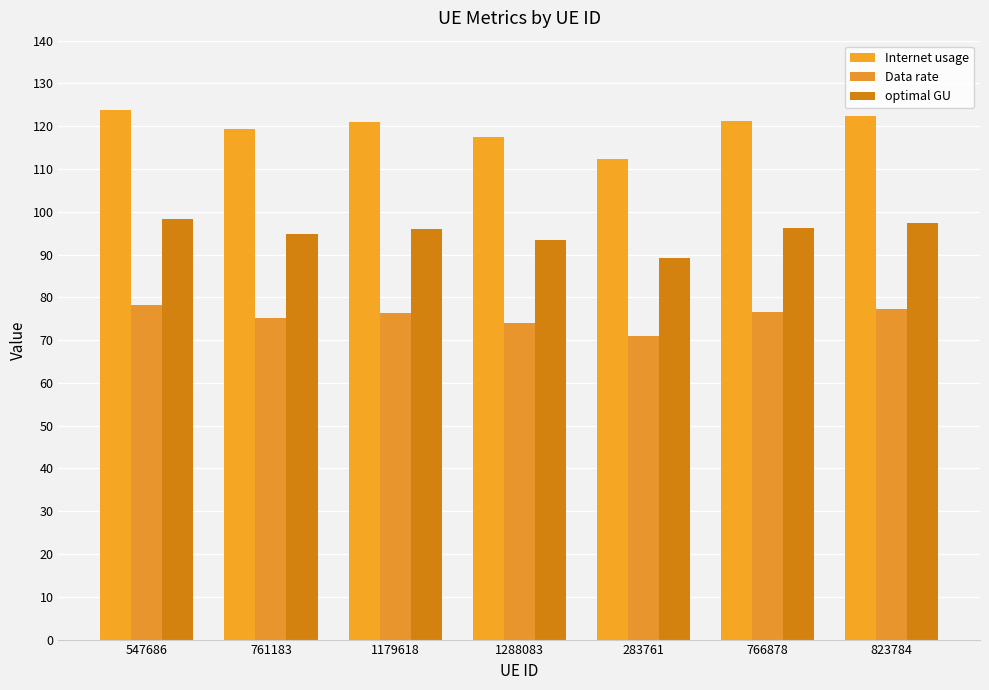

What is the lowest value of the Data rate series?

70.9